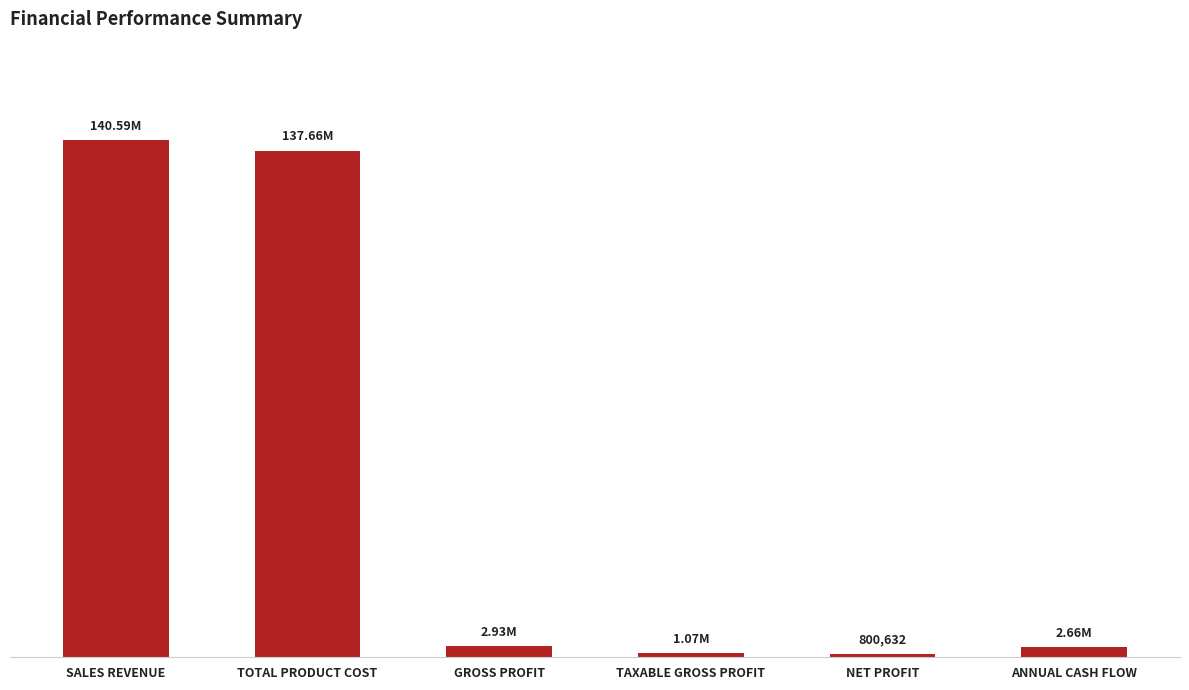

List the labels in order of value, largest first.

SALES REVENUE, TOTAL PRODUCT COST, GROSS PROFIT, ANNUAL CASH FLOW, TAXABLE GROSS PROFIT, NET PROFIT